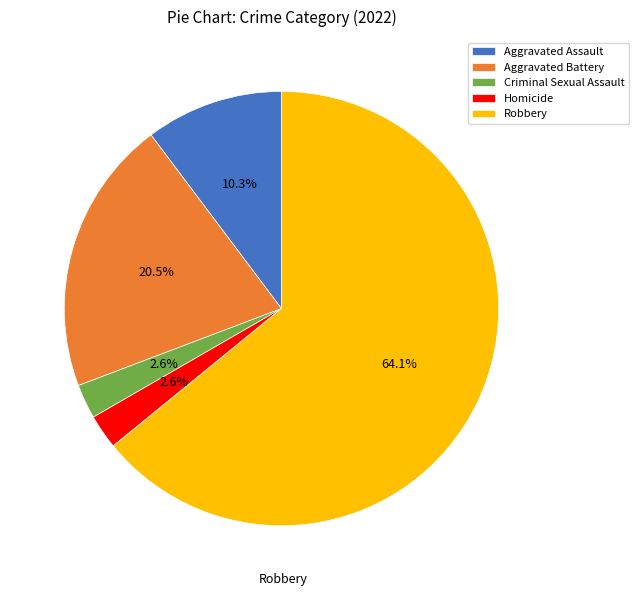

Count the number of slices in the pie.

5